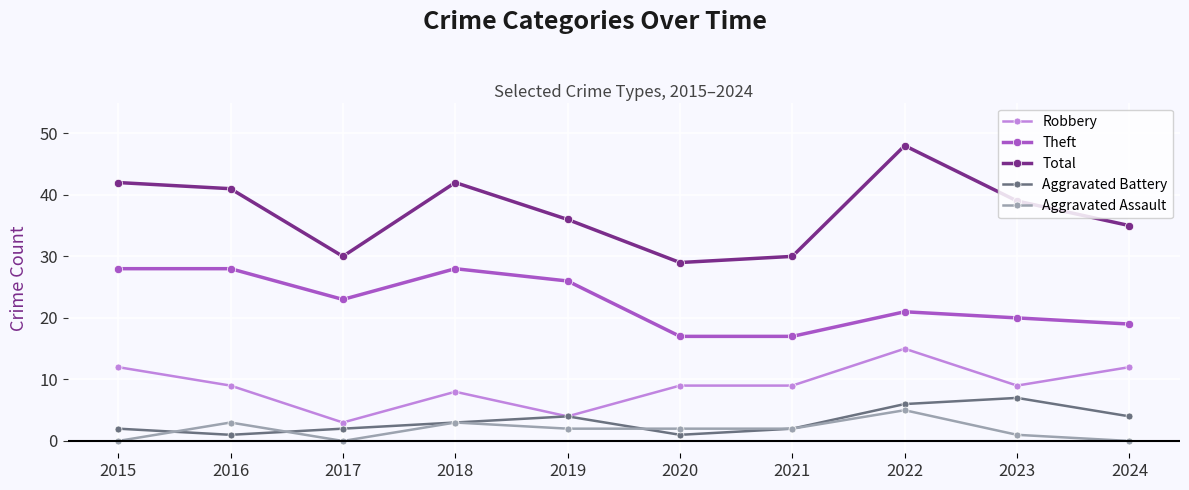

What is the average value of the Total series?

37